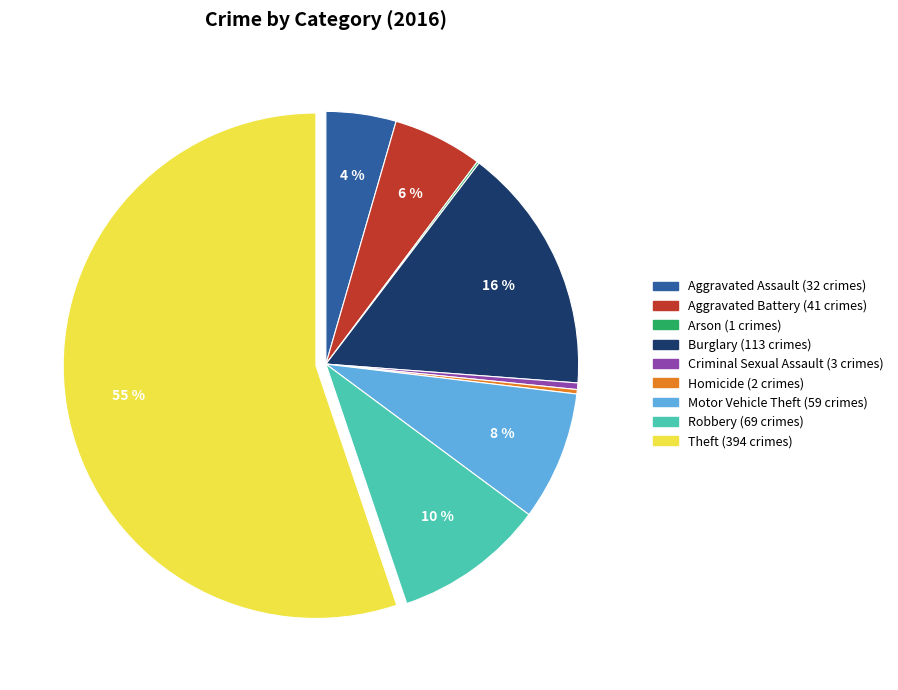

Which has a higher value, Aggravated Battery or Motor Vehicle Theft?

Motor Vehicle Theft